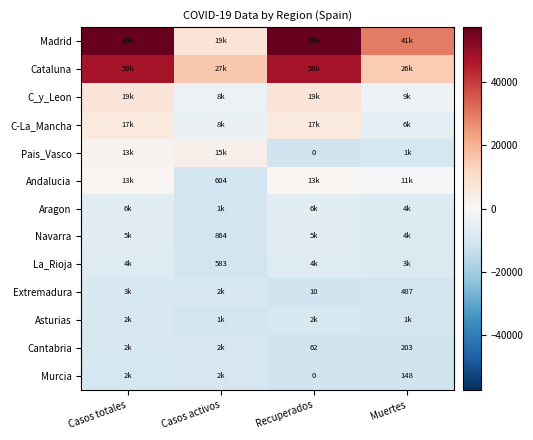

List the series in order of their peak value, highest first.

Madrid, Cataluna, C_y_Leon, C-La_Mancha, Pais_Vasco, Andalucia, Aragon, Navarra, La_Rioja, Extremadura, Asturias, Cantabria, Murcia